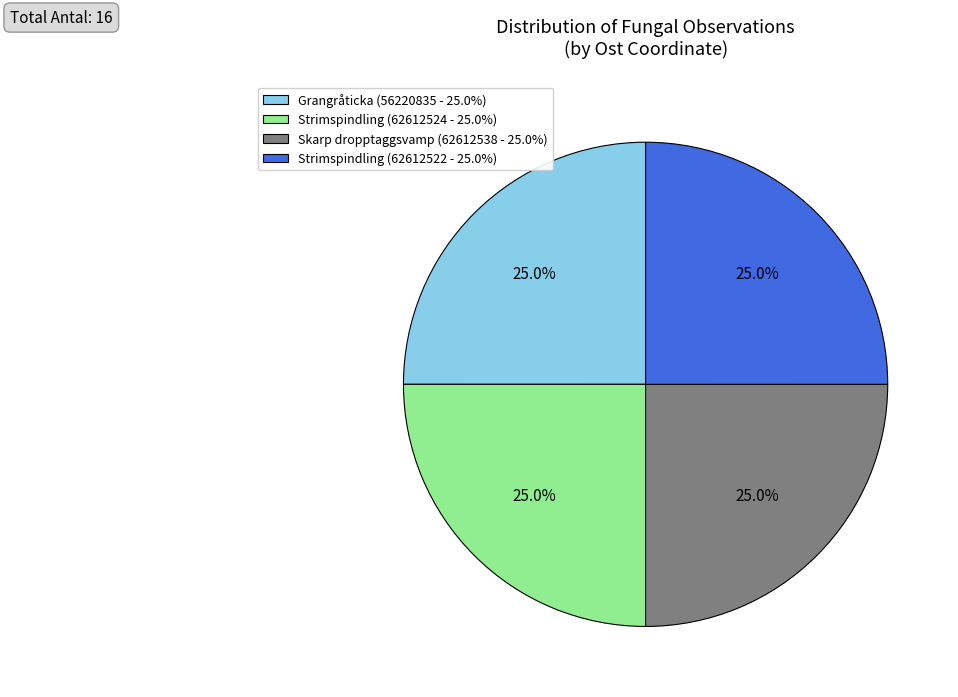

How many slices are in this pie chart?

4